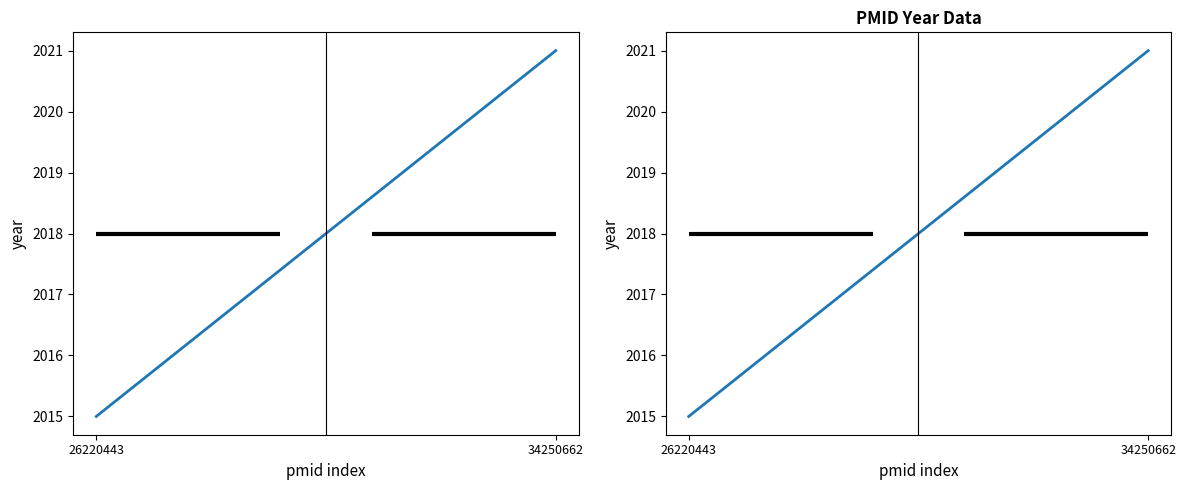

What is the value of the 1st point from the left?

2015